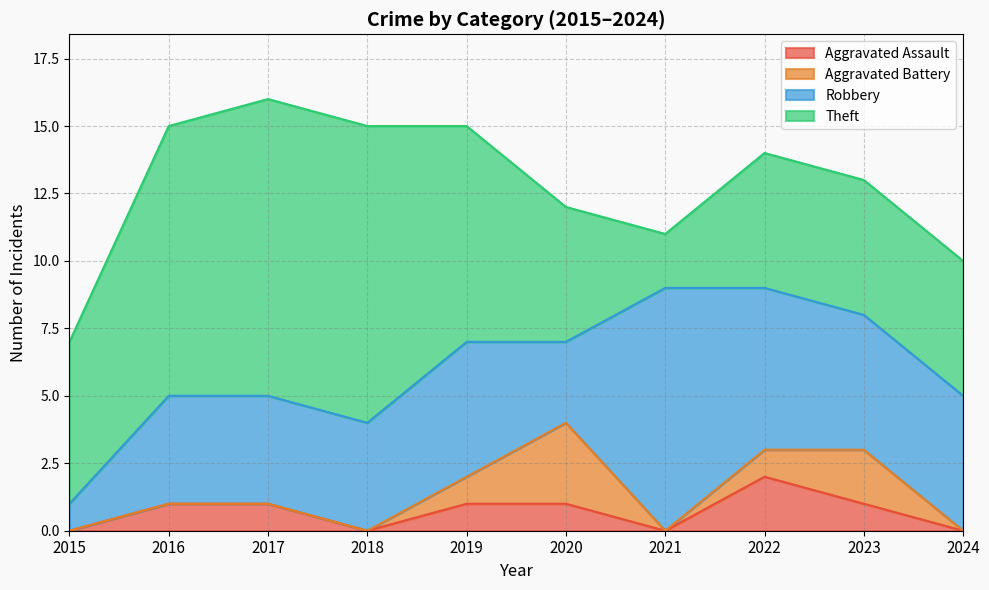

What is the highest value of the Theft series?

11